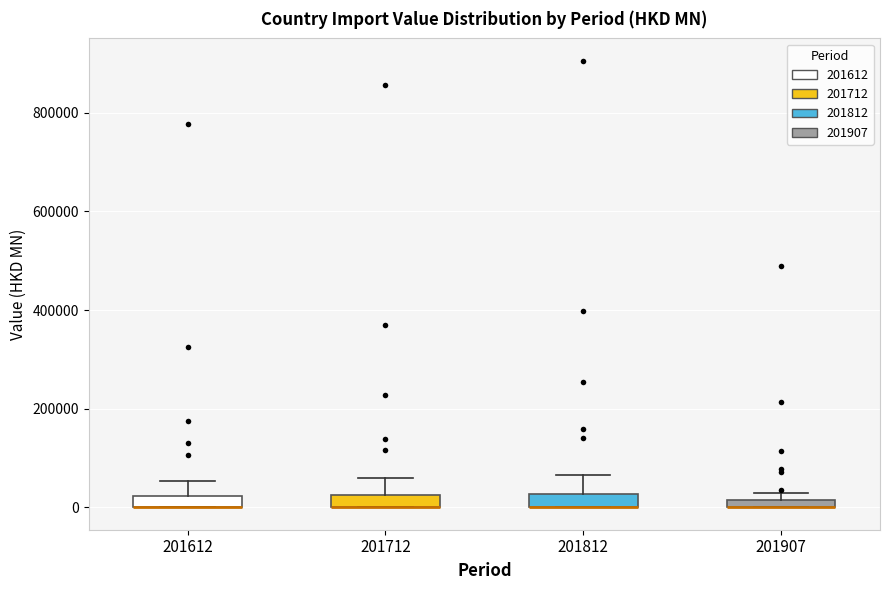

Where is the upper edge of the box at x = 201712 on the y-axis? The values are not printed on the chart, so give them approximately, as read against the axis.

20000